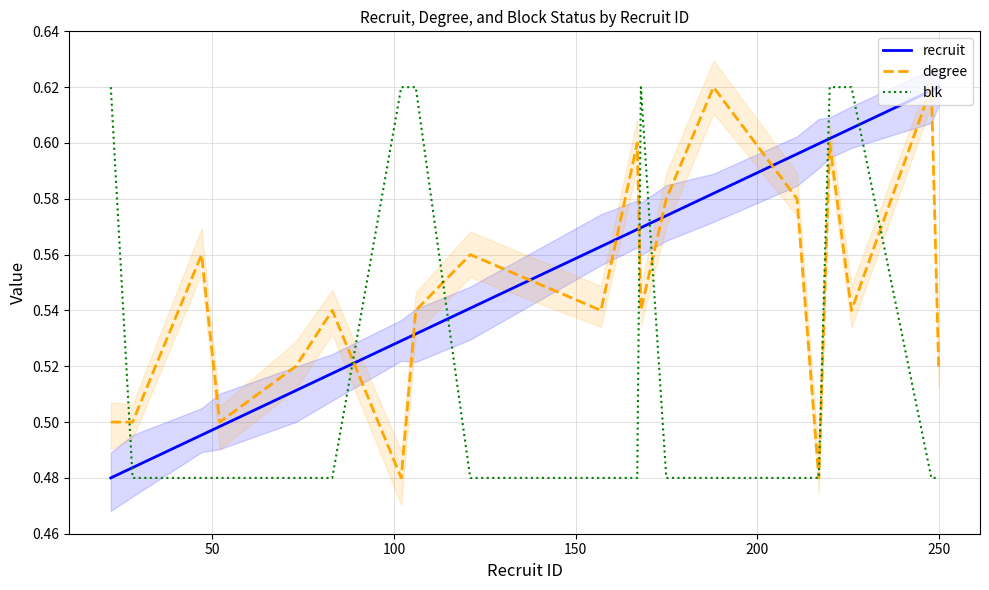

Rank the series by their average value, from highest to lowest.

recruit, degree, blk